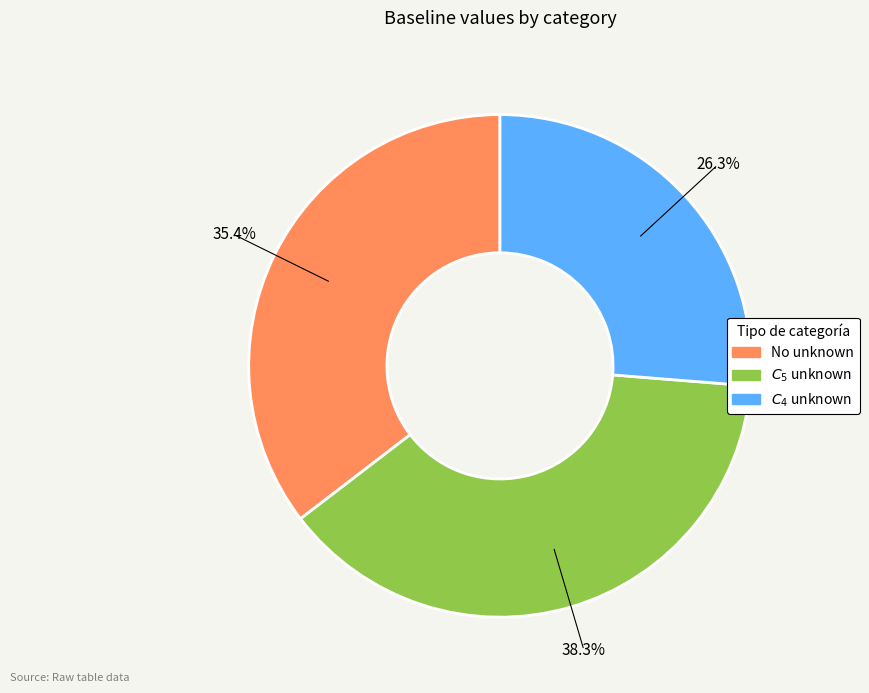

Between No unknown and $C_4$ unknown, which is larger?

No unknown